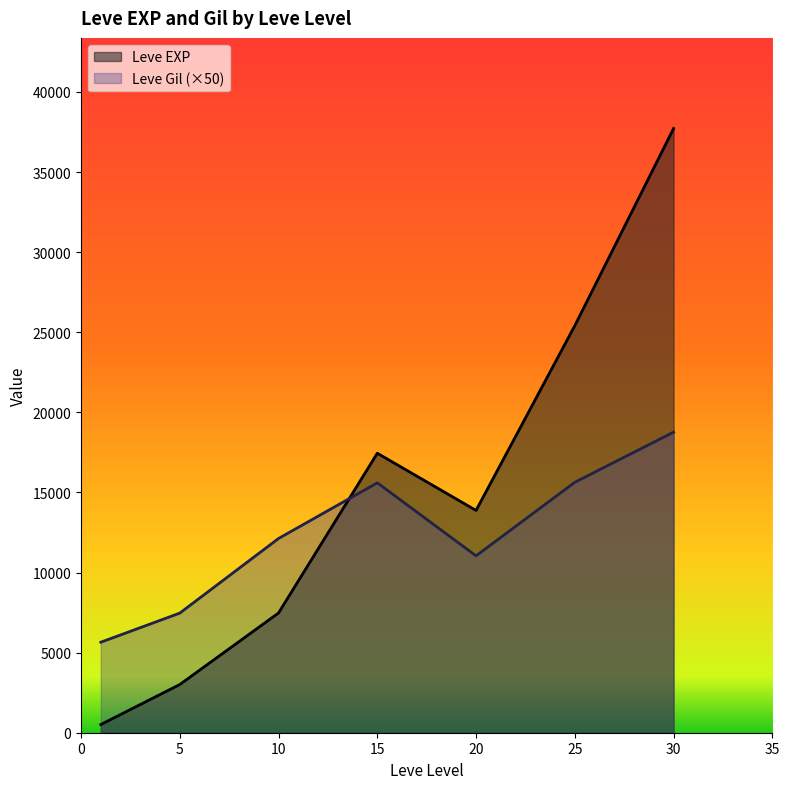

Between 20 and 25, which series saw the biggest shift?

Leve EXP